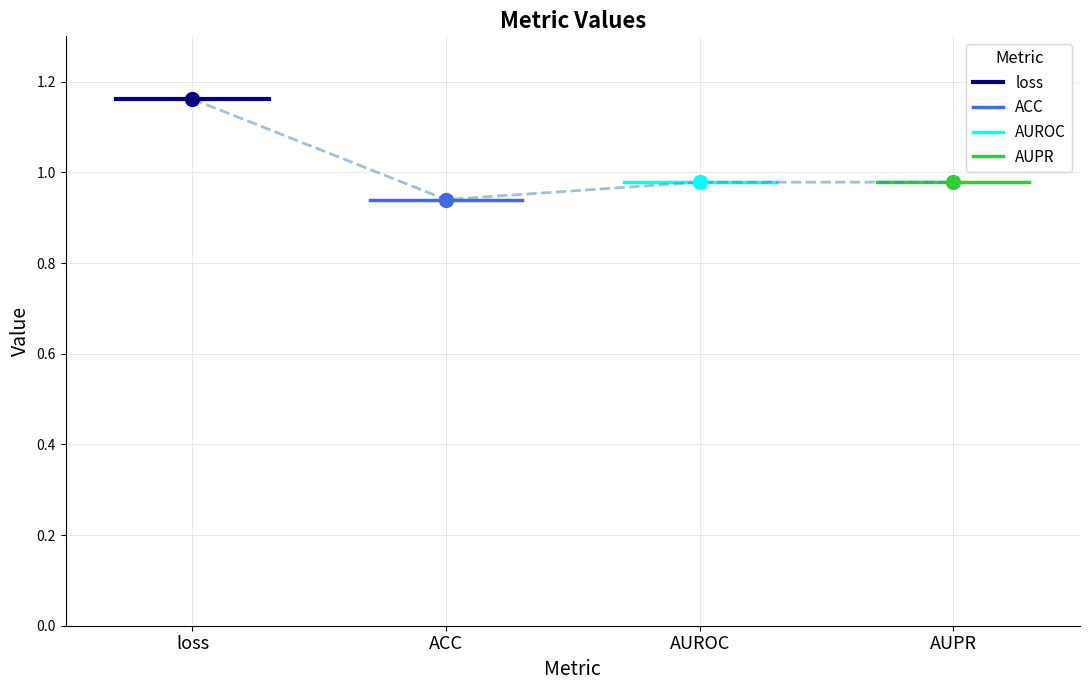

True or false: loss has more than 1 points higher than both neighbors.

False